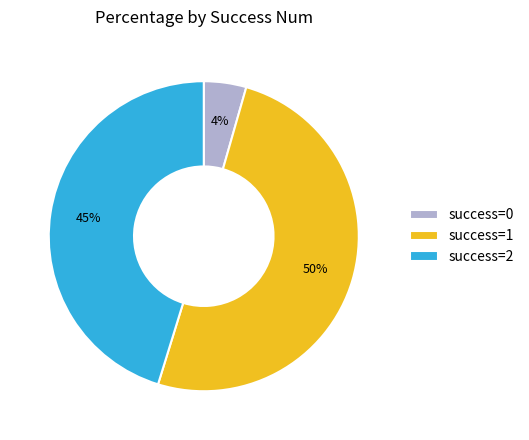

How many segments does this pie chart have?

3